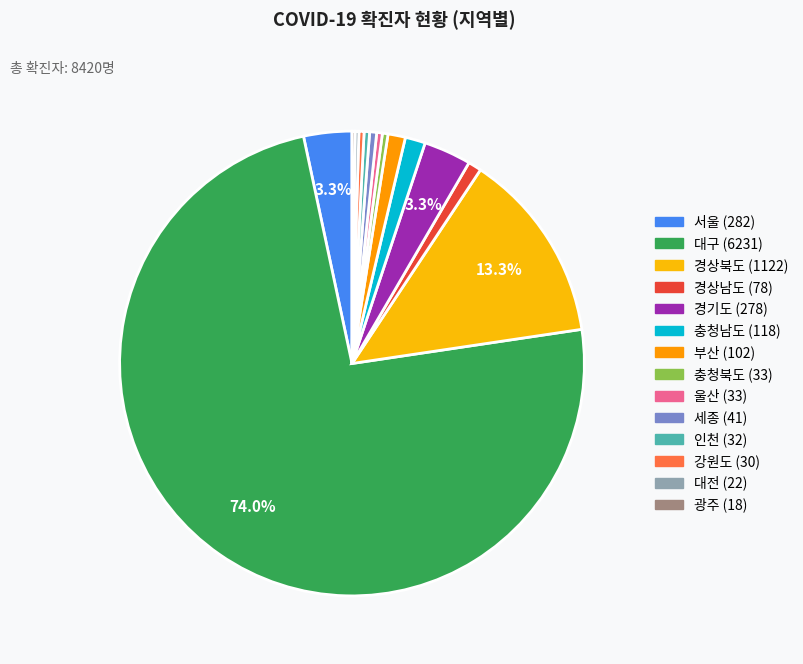

Rank the categories by value from highest to lowest.

대구, 경상북도, 서울, 경기도, 충청남도, 부산, 경상남도, 세종, 충청북도, 울산, 인천, 강원도, 대전, 광주